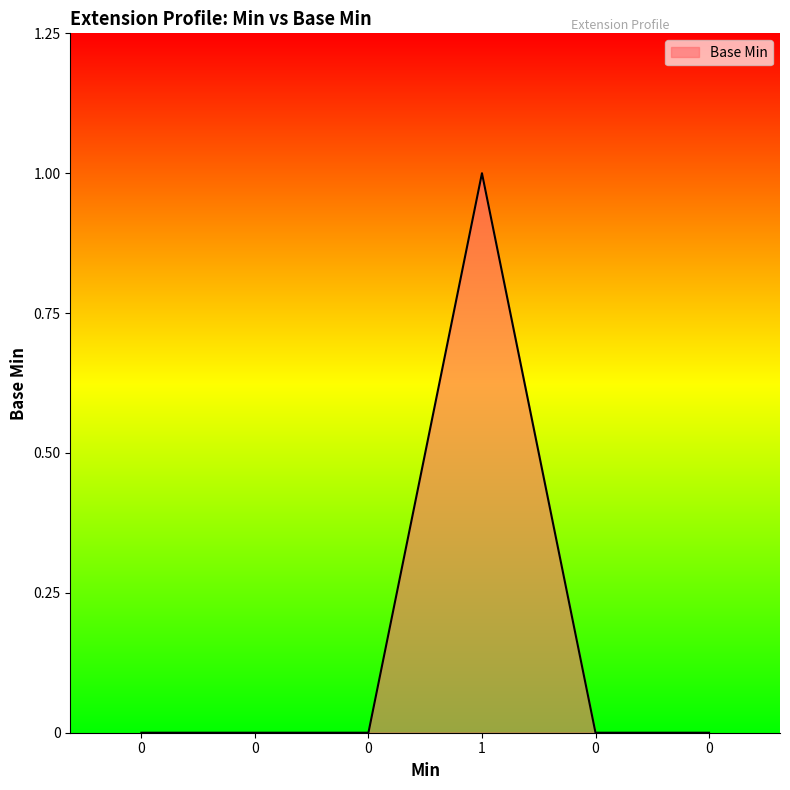

Reading left to right, extract all data points from this chart.

0=0.0	0=0.0	0=0.0	1=1.2	0=0.0	0=0.0